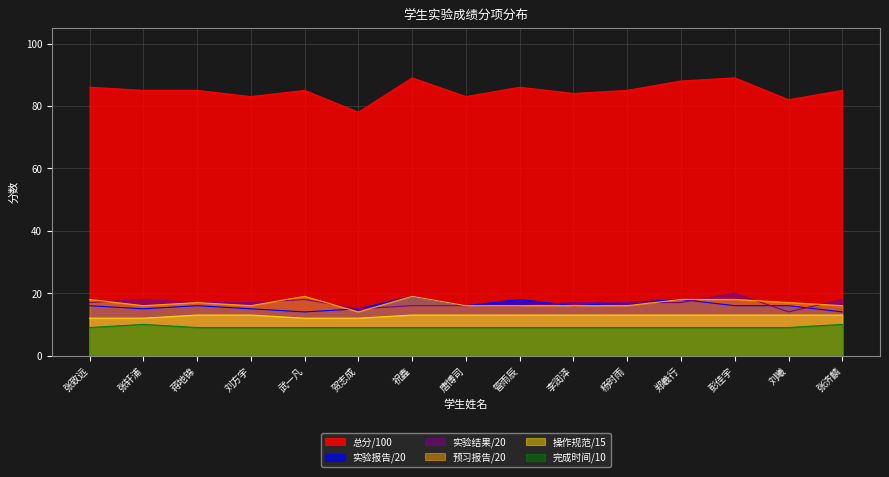

Which category has the highest value across all series?

祝鑫